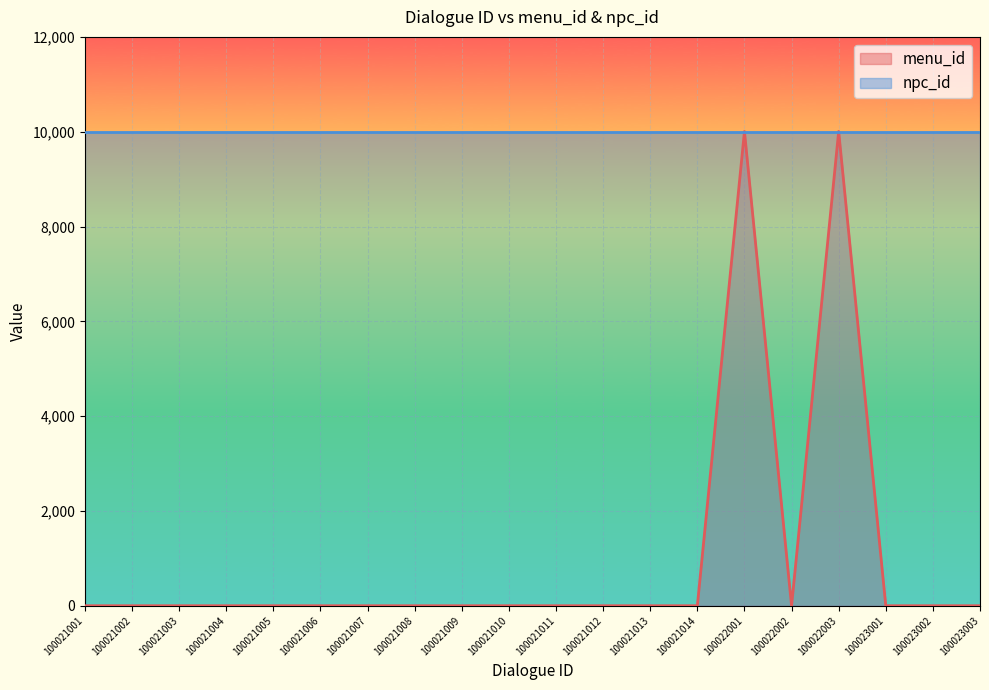

What is the average value?

1000